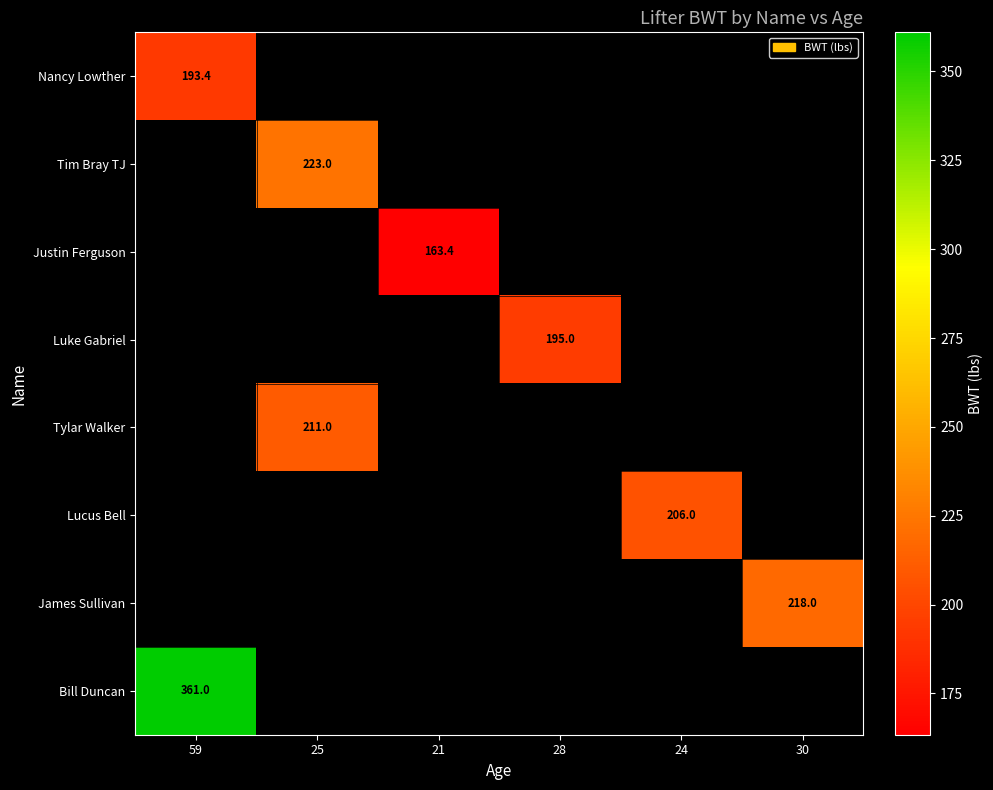

Which label corresponds to the smallest value in the chart?

21